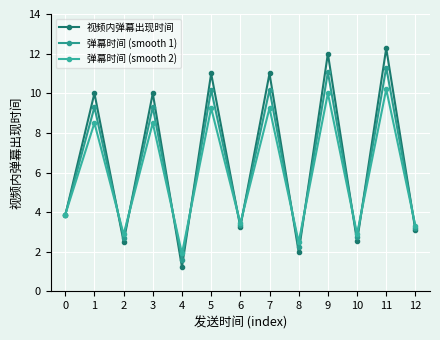

How many lines are shown in the chart?

3